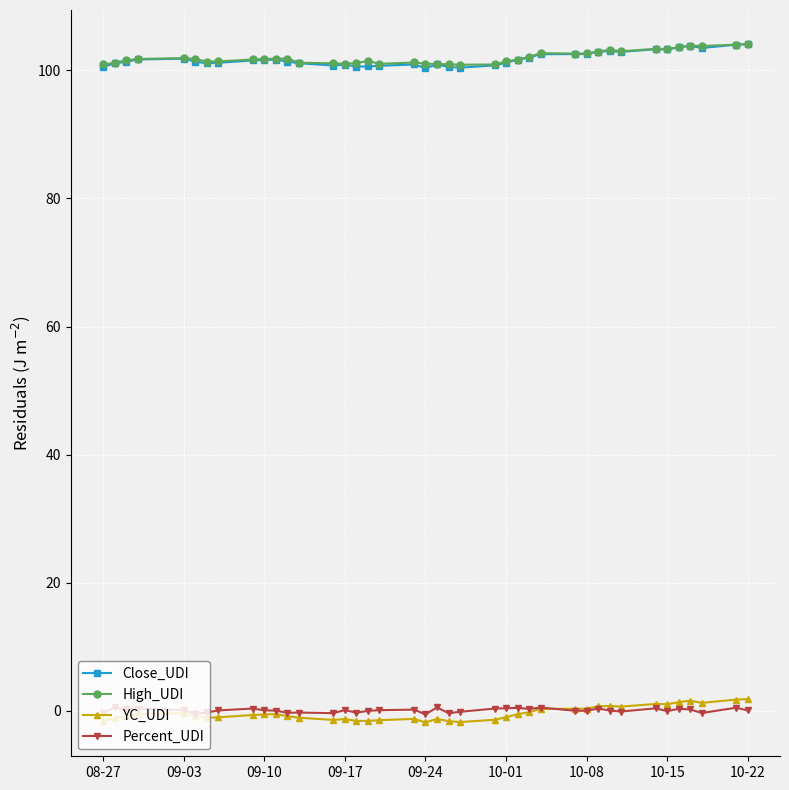

What is the value of the High_UDI point at the 14th from the left?

101.1